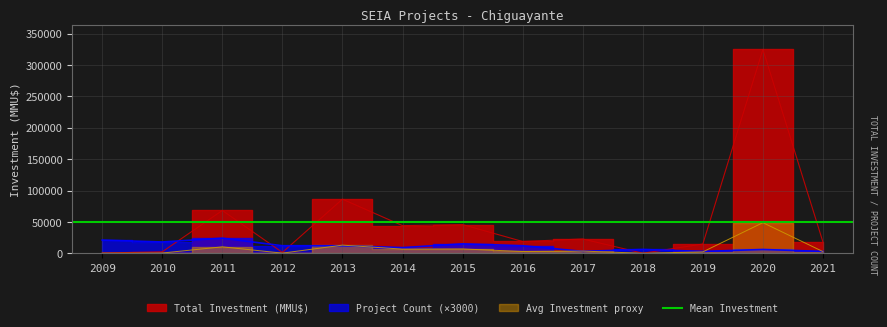

Which series has the largest range (max minus min)?

Total Investment (MMU$)